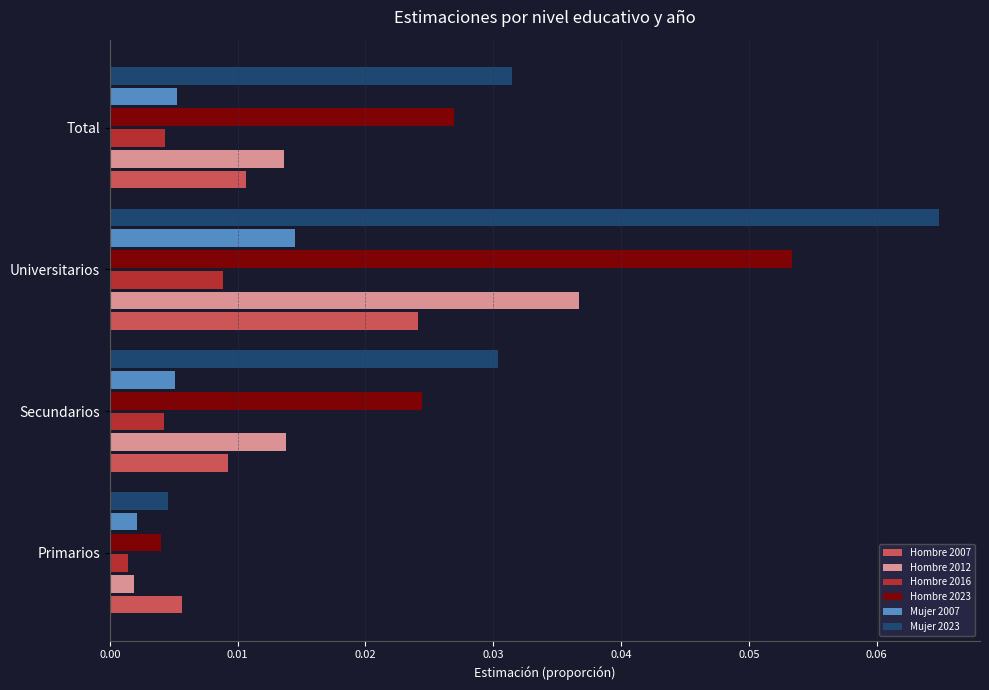

Between Primarios and Universitarios, which series saw the biggest shift?

Mujer 2023